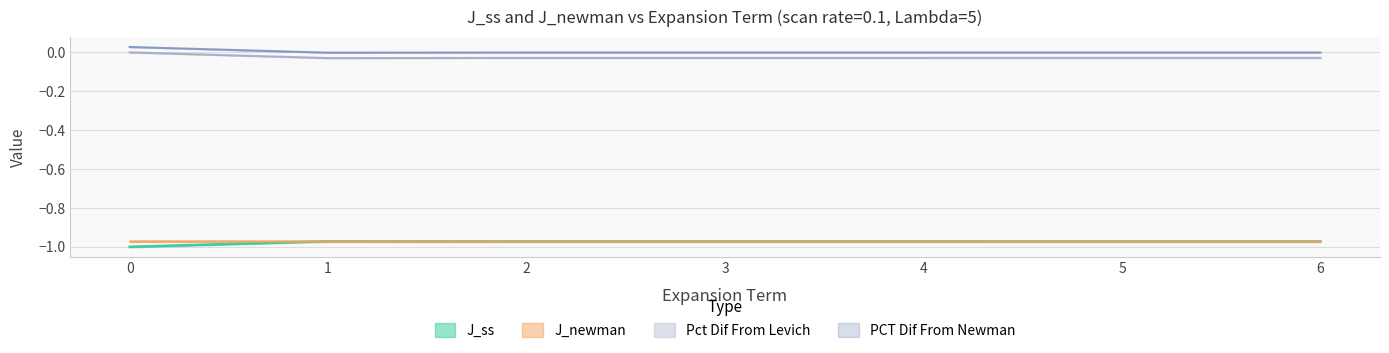

What is the highest value of the J_ss series?

-1.0